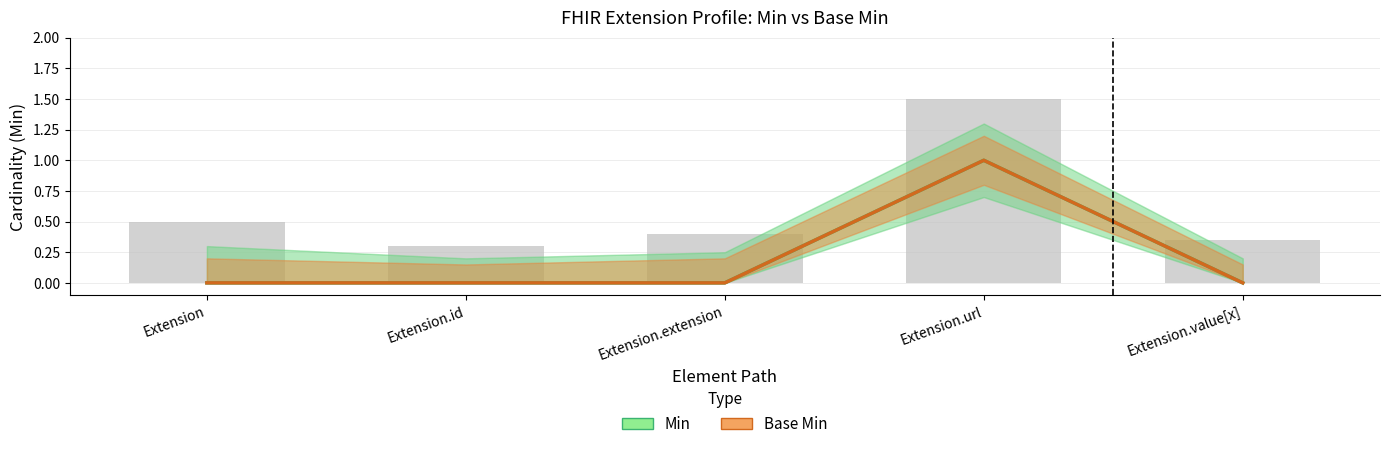

What is the label of the 5th bar from the left?

Extension.value[x]